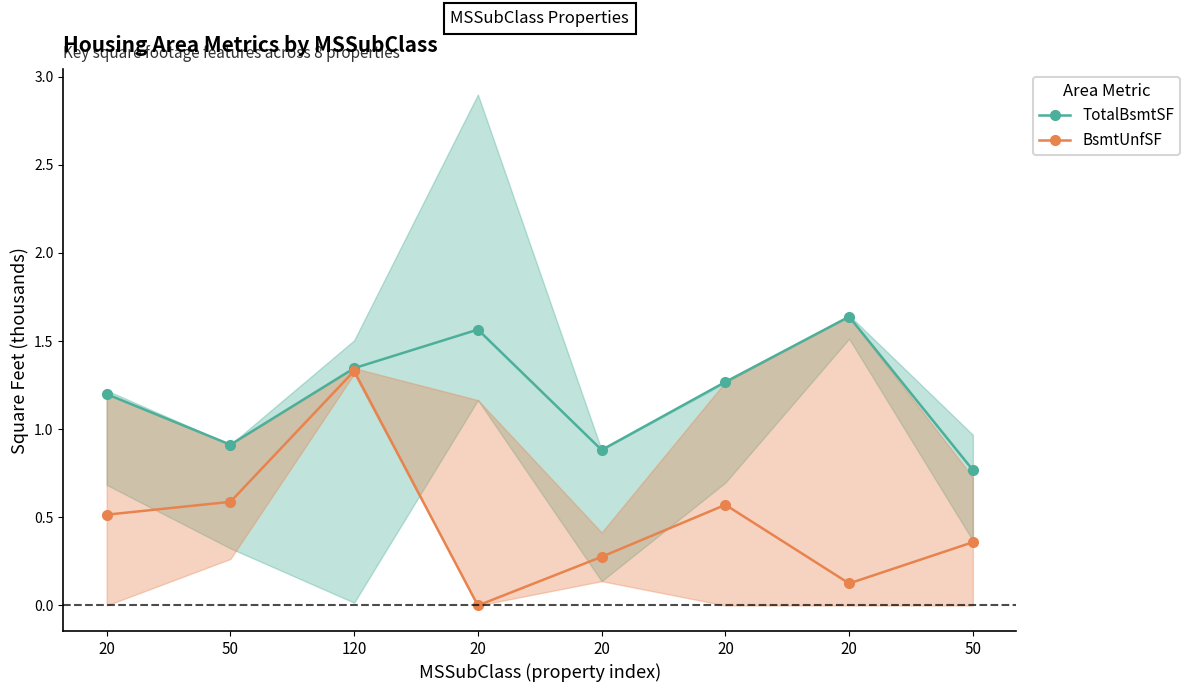

True or false: TotalBsmtSF has a value of 1.6 at 20.

True